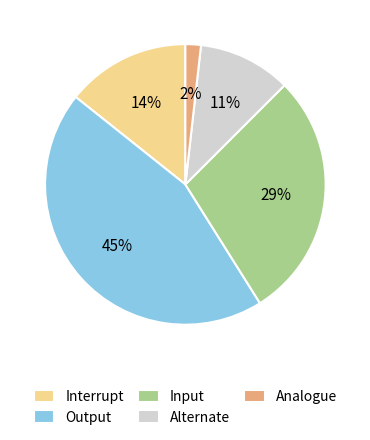

To the nearest percent, what is the average slice percentage?

20%